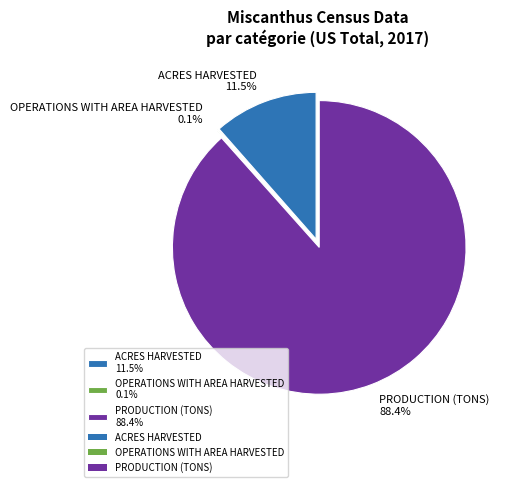

The OPERATIONS WITH AREA HARVESTED slice represents 1% of the pie. True or false?

False